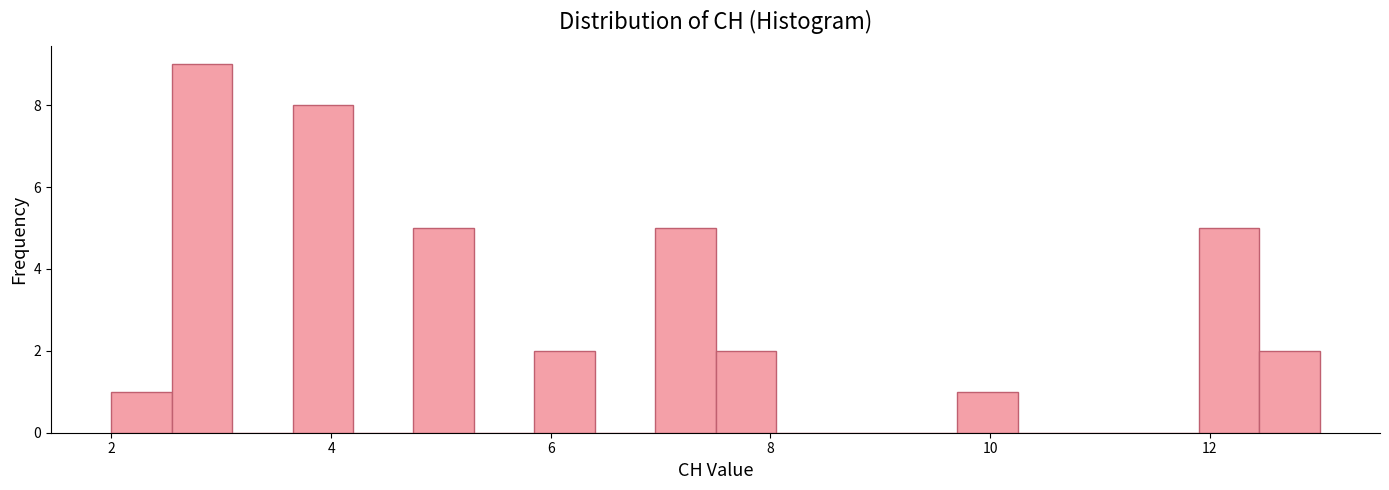

Around what value on the x-axis is the tallest bar? Give the approximate position of its centre, as read against the axis.

2.8